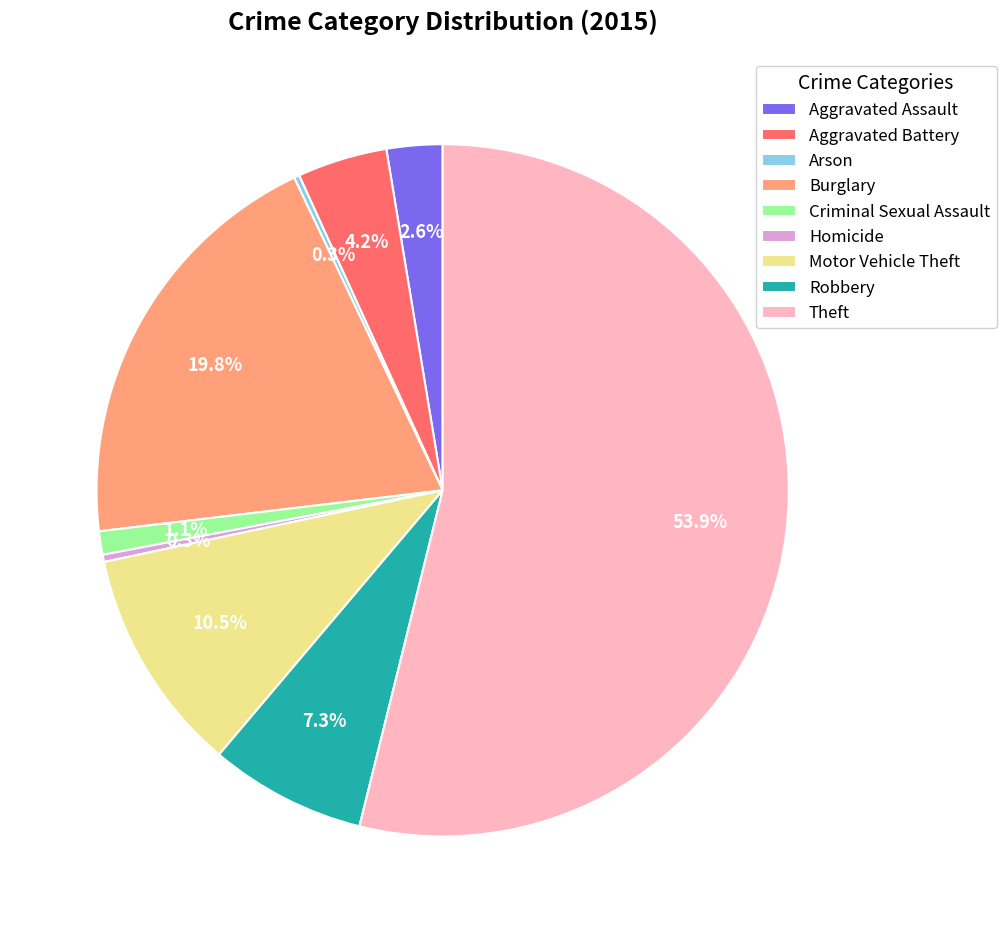

What is the largest slice in the pie chart?

Theft